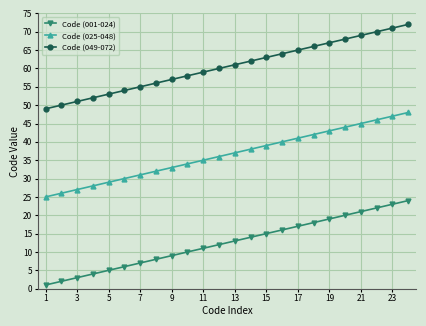

What is the greatest value displayed?

72